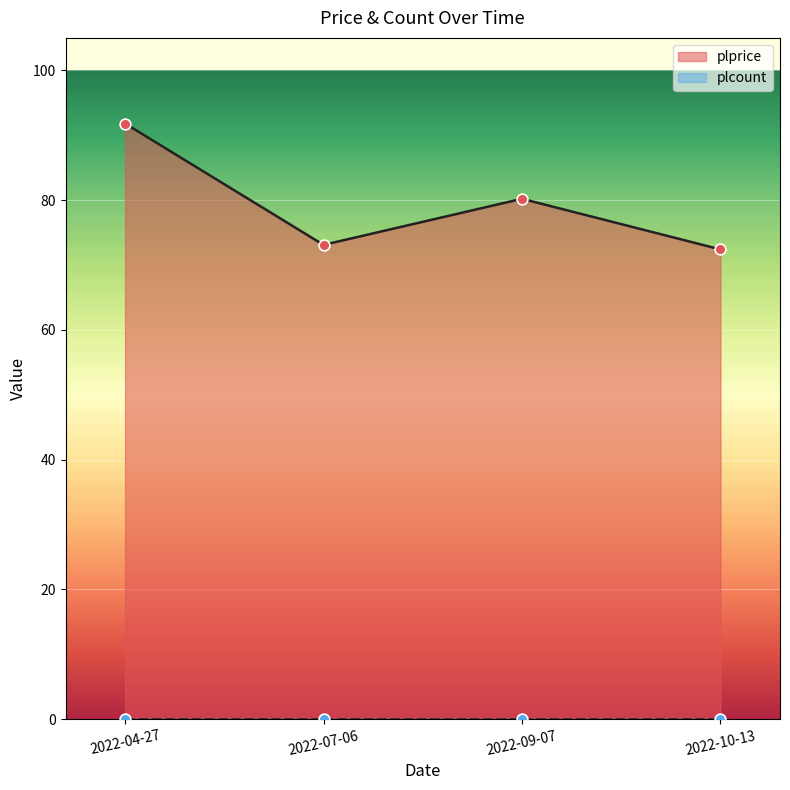

What is the change in value from 2022-04-27 to 2022-09-07?

-11.6